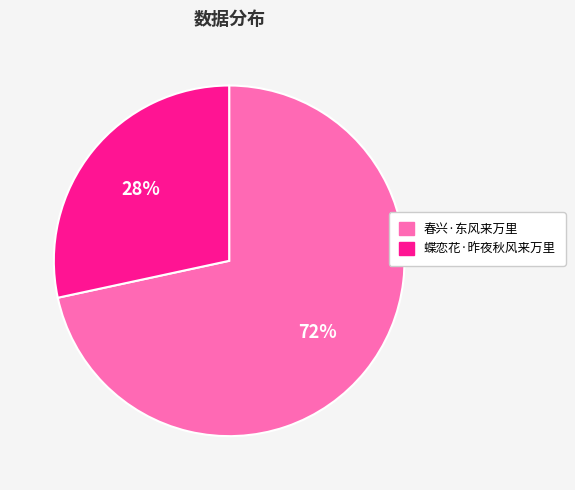

Between 春兴·东风来万里 and 蝶恋花·昨夜秋风来万里, which is larger?

春兴·东风来万里